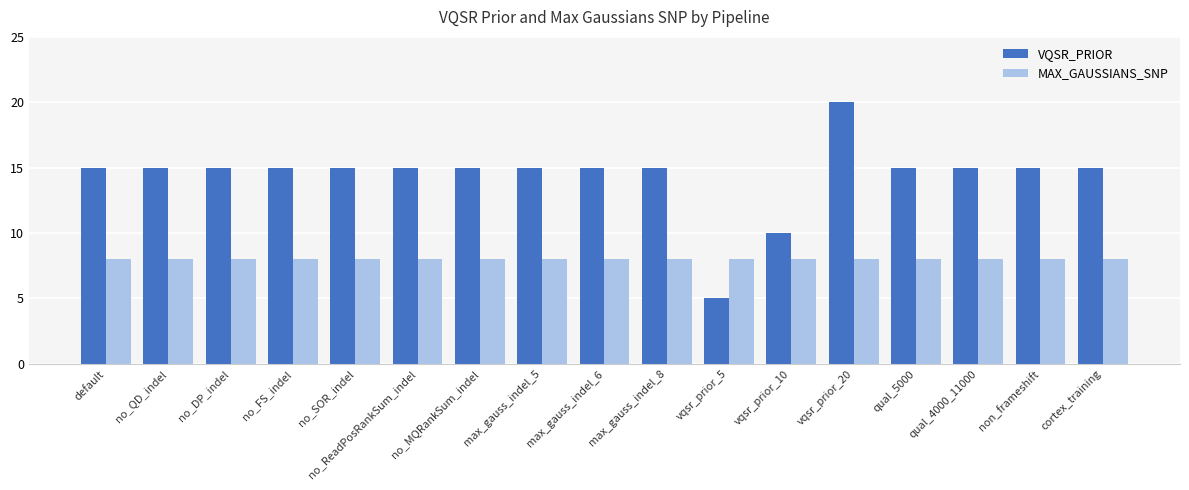

What are all the series names shown in the legend?

VQSR_PRIOR, MAX_GAUSSIANS_SNP